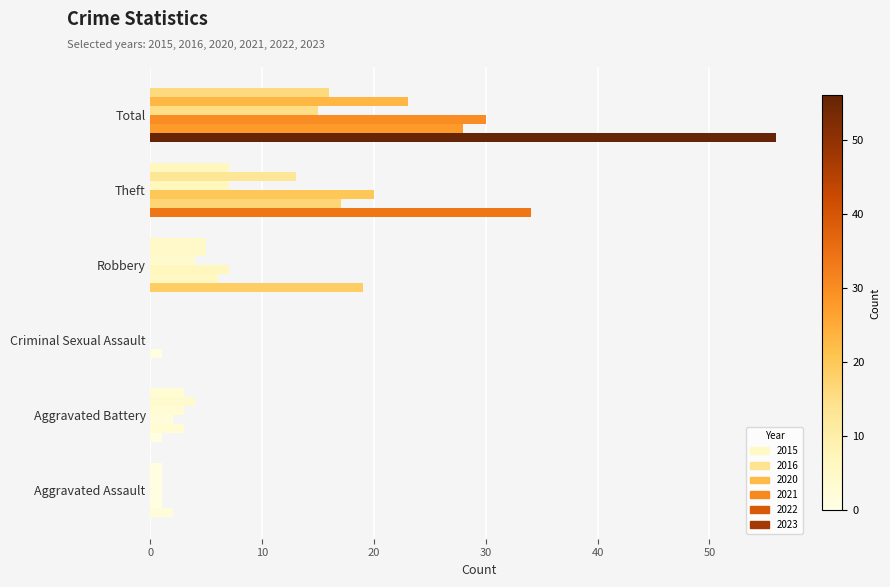

How many distinct data groups are displayed?

6